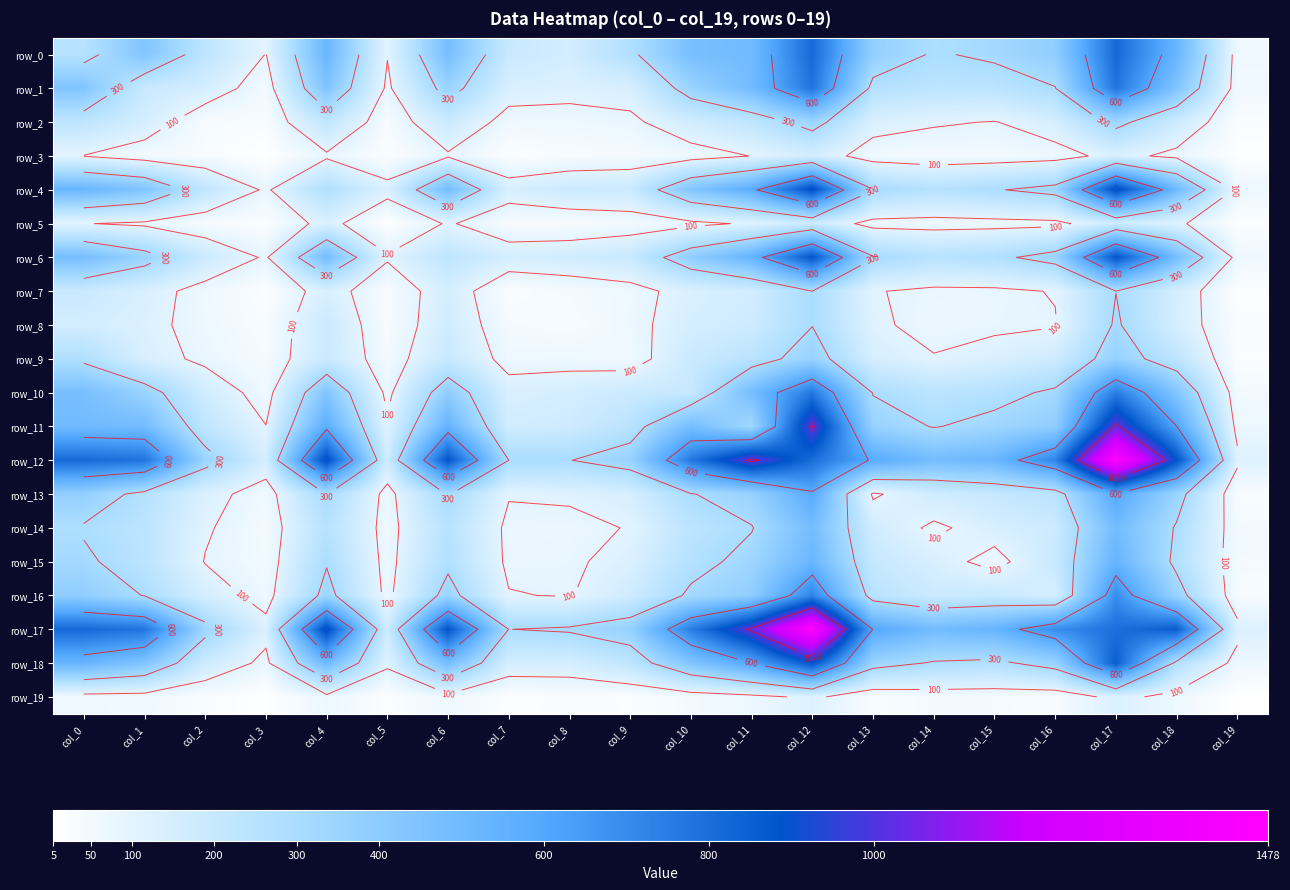

Between col_14 and col_1, which is larger?

col_1